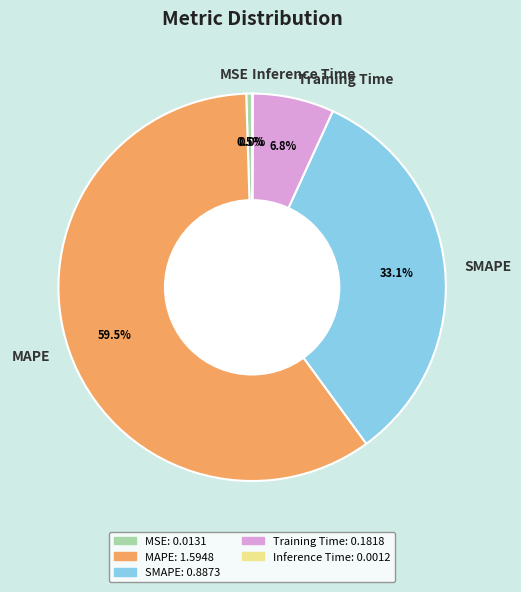

What is the majority slice?

MAPE